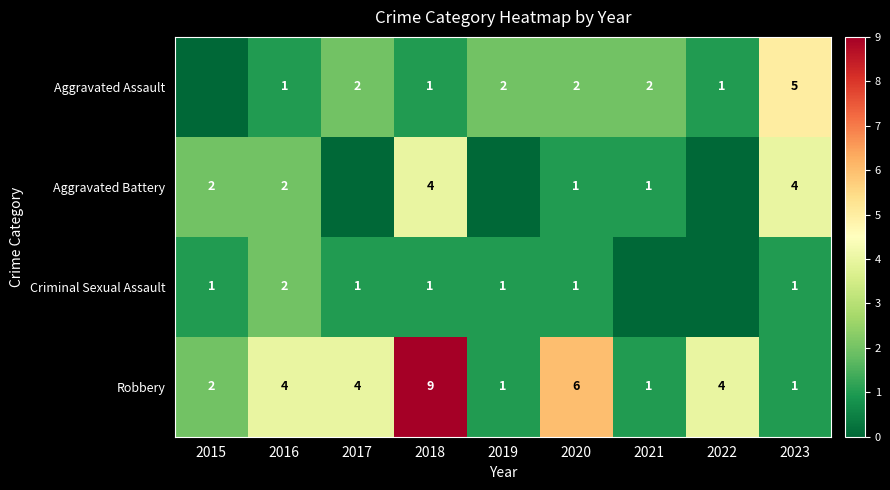

What is the total value across all series at 2018?

15